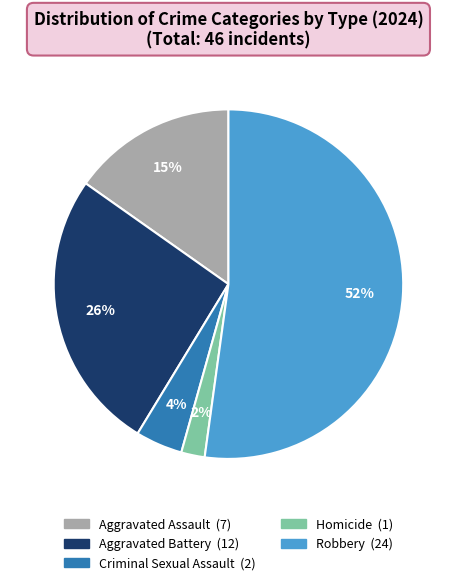

To the nearest percent, what is the combined percentage of Aggravated Battery and Criminal Sexual Assault?

30%